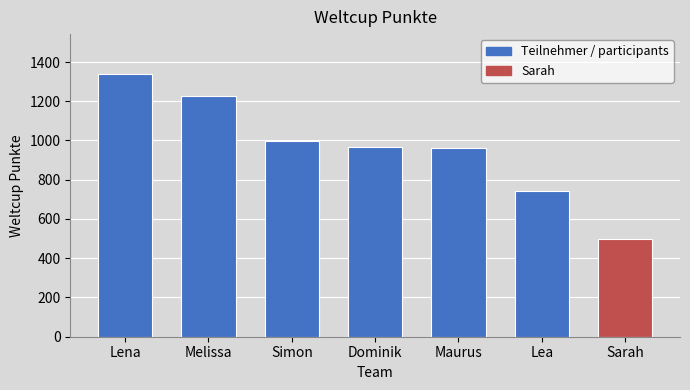

Where does the data first go above 967?

Lena